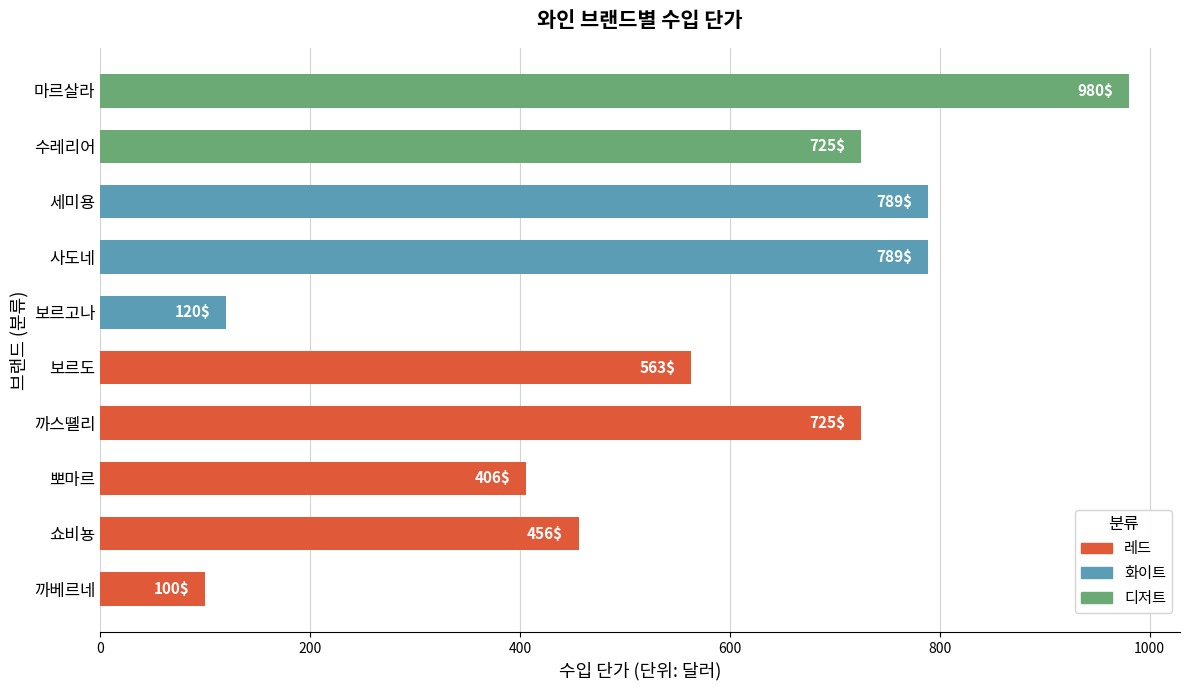

What is the change in value from 뽀마르 to 마르살라?

+574